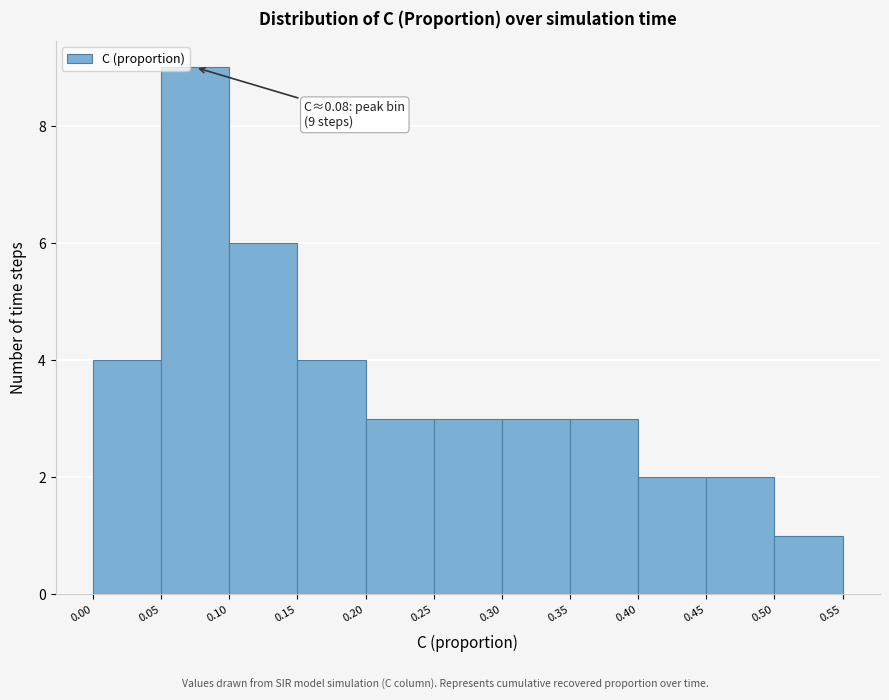

Over which range of the x-axis is the bar tallest?

0.05 to 0.10